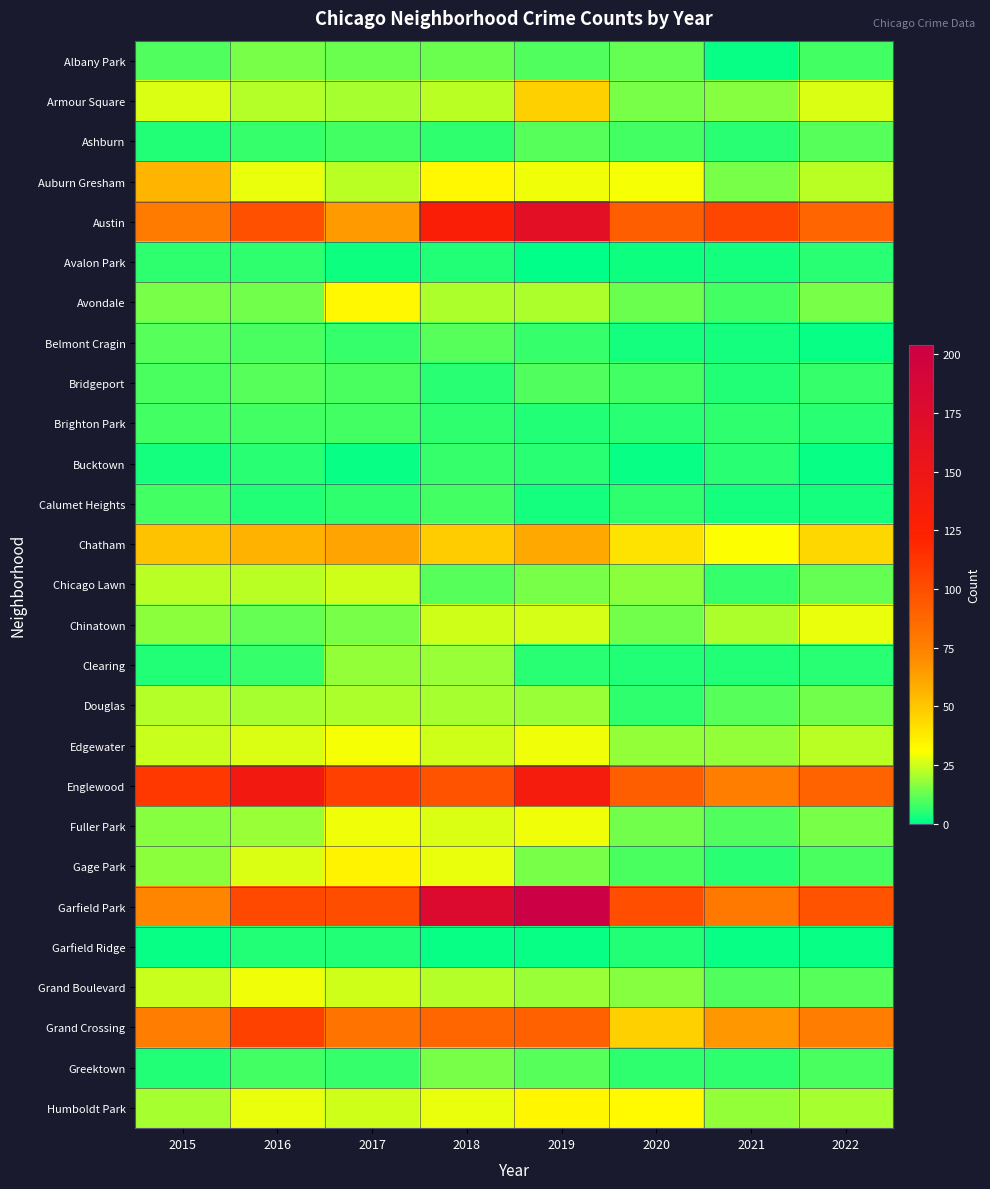

At how many categories does at least one series exceed 39?

8